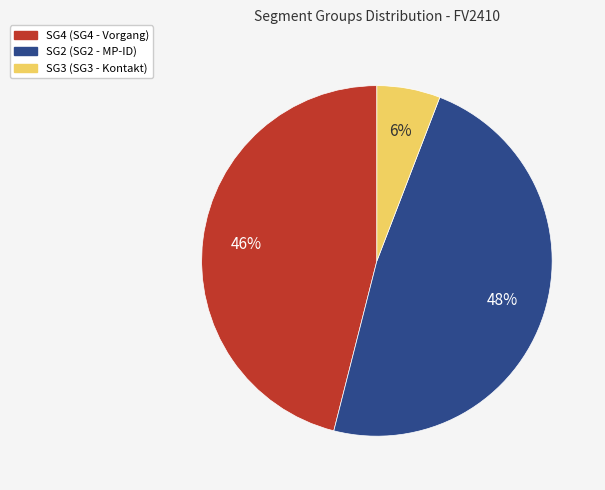

Combined, do SG4 and SG3 account for over 50%?

Yes